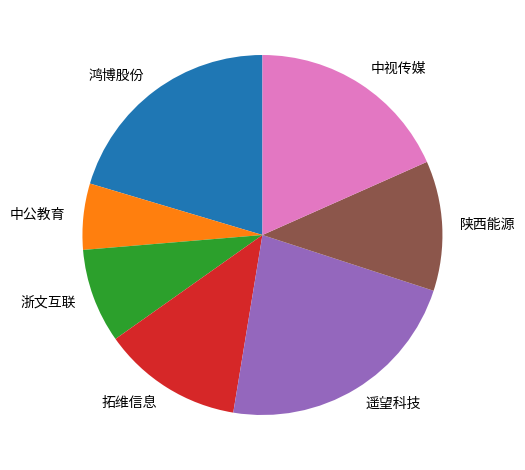

The 遥望科技 slice represents 29% of the pie. True or false?

False